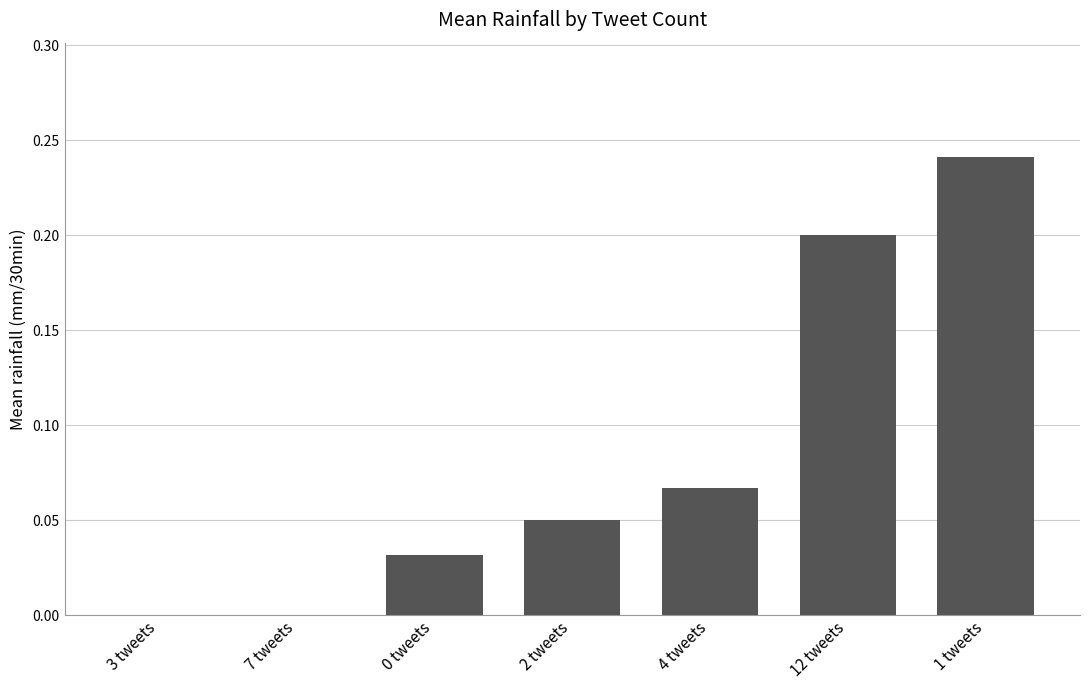

Which category has the highest value across all series?

1 tweets